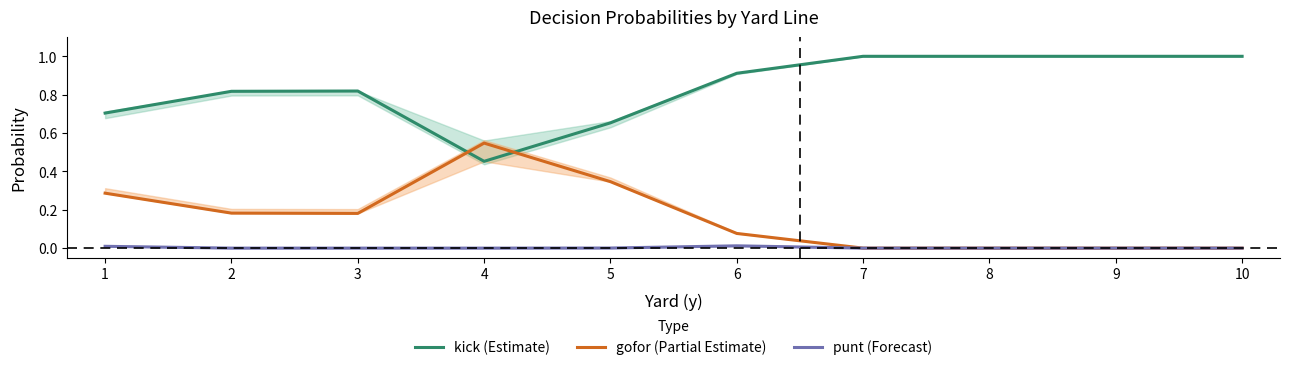

What is the difference between the kick (Estimate) values at 2 and 8?

0.2